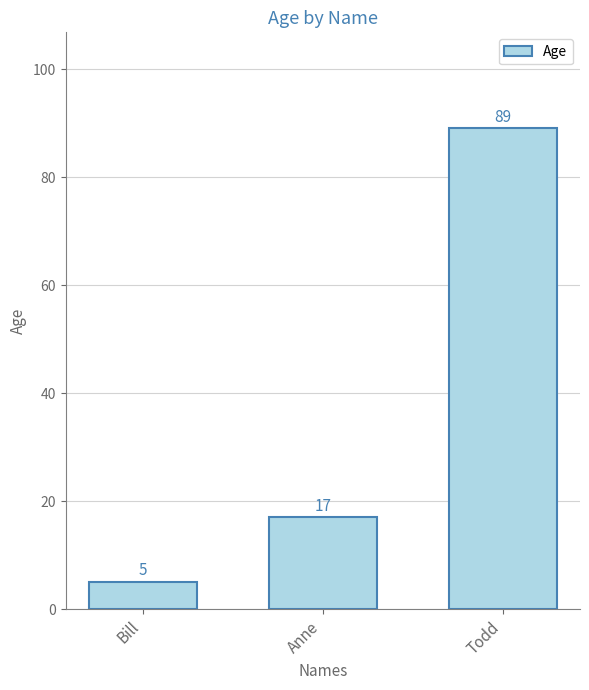

How many categories are shown in the chart?

3